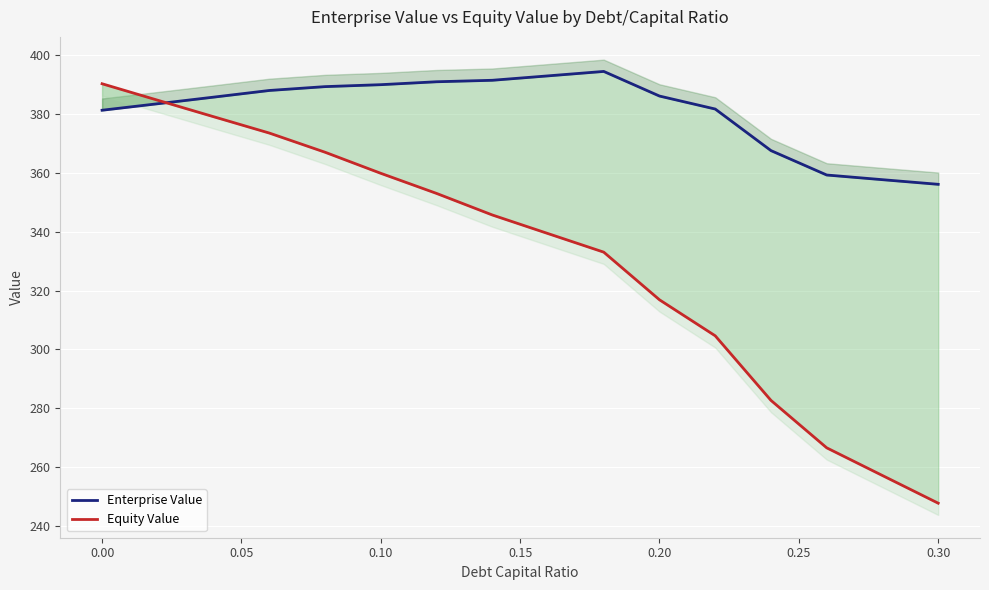

What is the value of the Equity Value point at the 12th from the left?

304.6